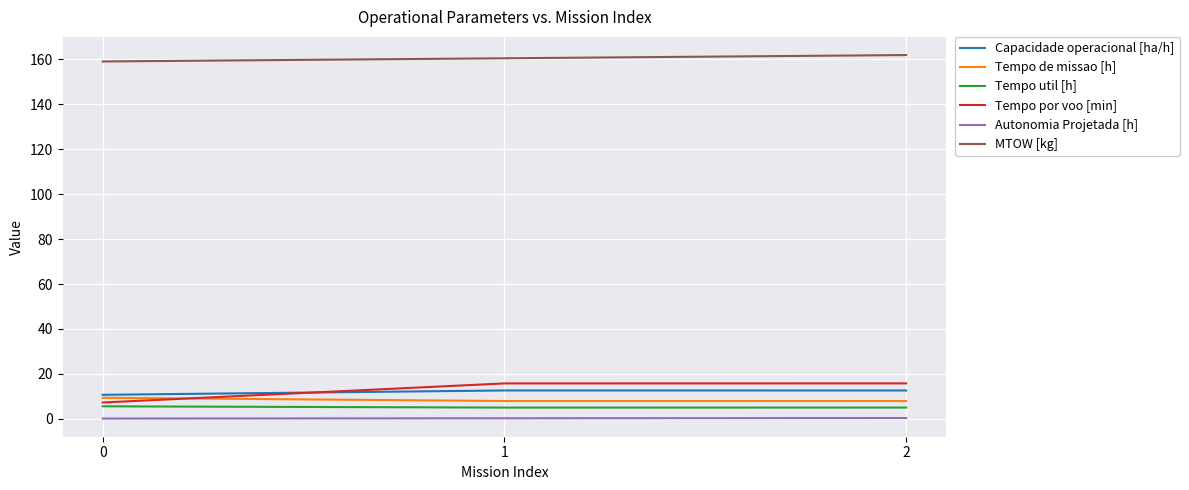

What is the minimum value for MTOW [kg]?

159.1